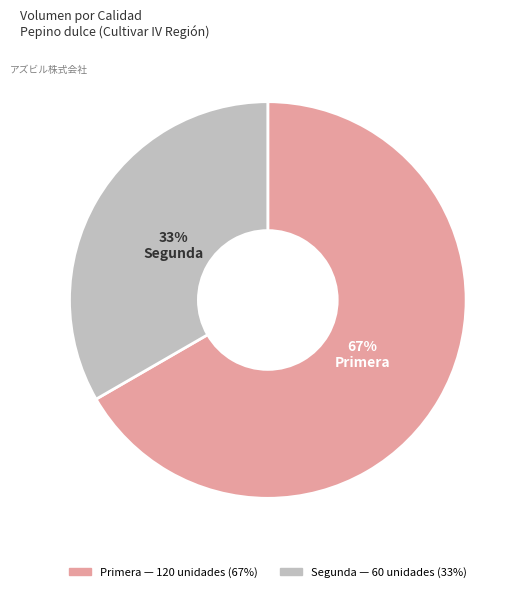

Rank the categories by value from highest to lowest.

Primera, Segunda